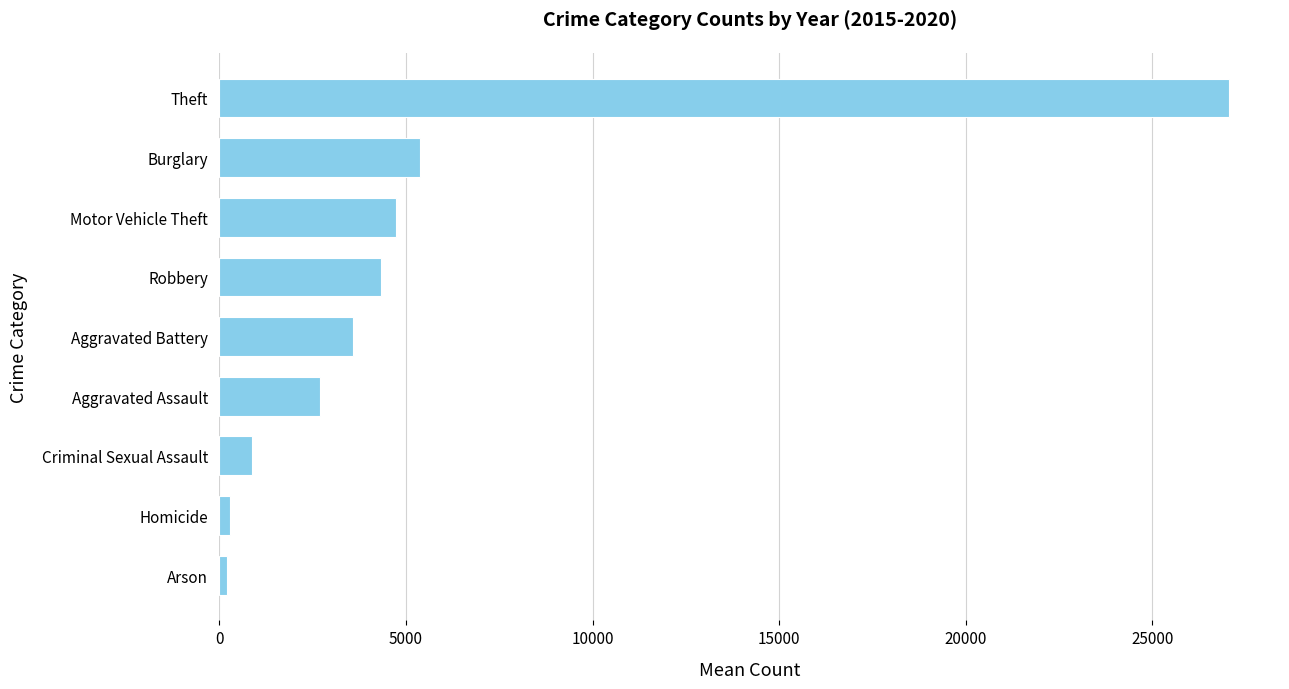

Where is the data nearest to the value 13640?

Burglary